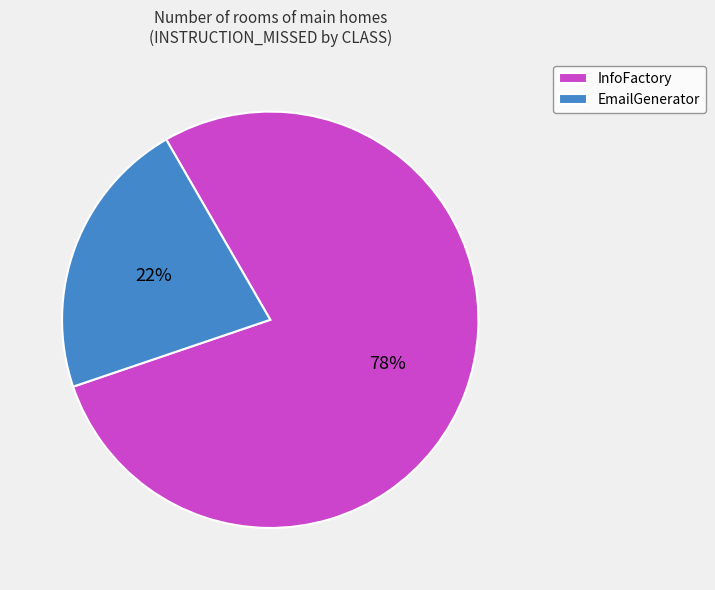

What percentage is the EmailGenerator slice, to the nearest percent?

22%